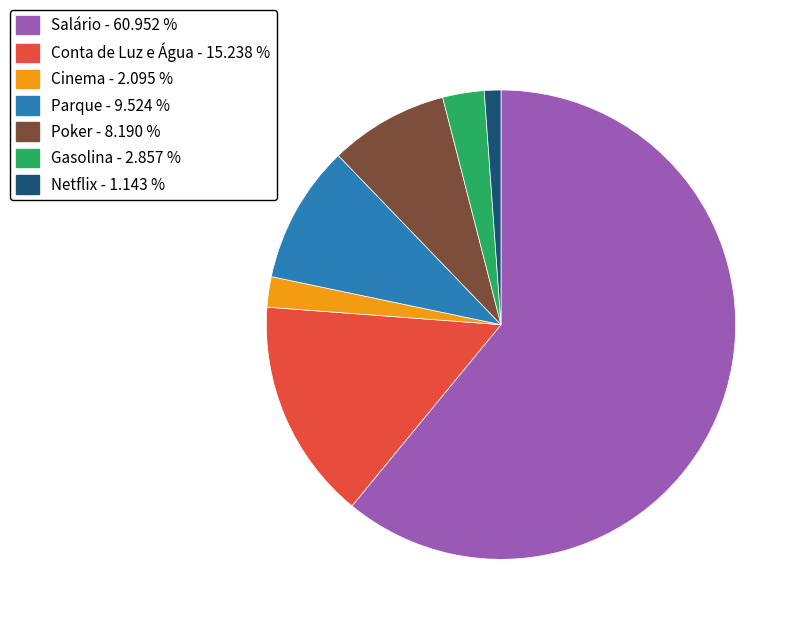

Do Poker - 8.190 % and Gasolina - 2.857 % together represent more than half of the pie?

No